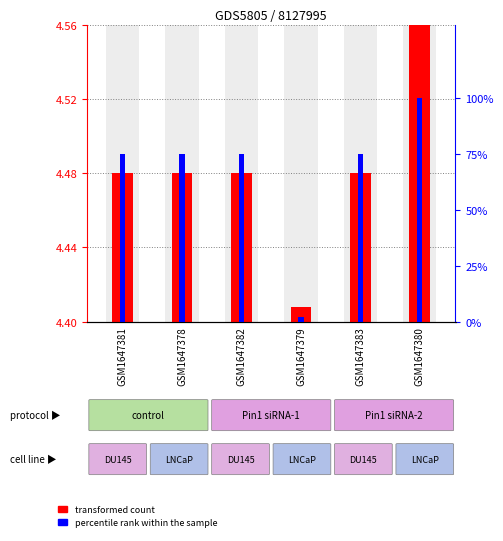

At how many categories does at least one series exceed 64?

5